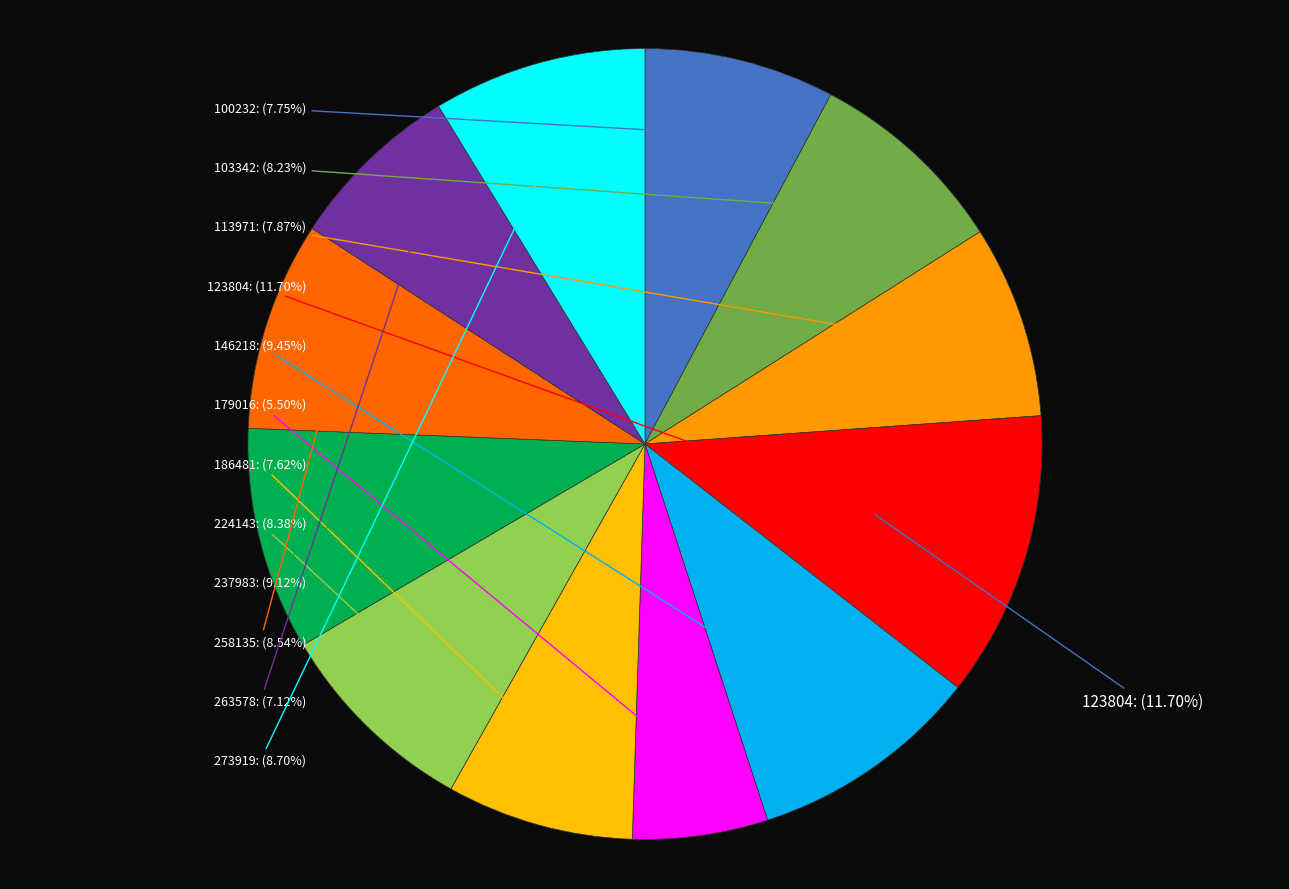

The 237983 slice represents 21% of the pie. True or false?

False